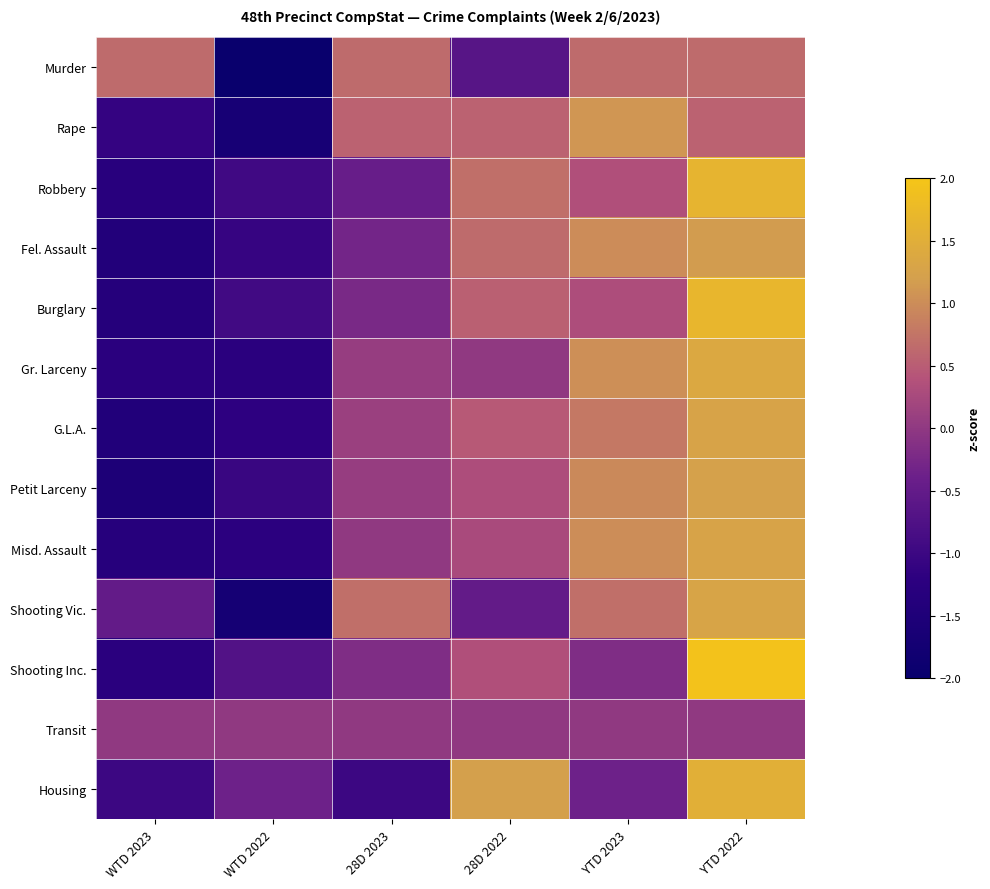

Reading right to left, what are all the values shown in this chart?

Murder: YTD 2022=0.7	YTD 2023=0.7	28D 2022=-0.7	28D 2023=0.7	WTD 2022=-2.0	WTD 2023=0.7
Rape: YTD 2022=0.5	YTD 2023=1.1	28D 2022=0.5	28D 2023=0.5	WTD 2022=-1.6	WTD 2023=-1.1
Robbery: YTD 2022=1.6	YTD 2023=0.3	28D 2022=0.7	28D 2023=-0.4	WTD 2022=-0.9	WTD 2023=-1.3
Fel. Assault: YTD 2022=1.2	YTD 2023=1.0	28D 2022=0.6	28D 2023=-0.3	WTD 2022=-1.1	WTD 2023=-1.4
Burglary: YTD 2022=1.7	YTD 2023=0.3	28D 2022=0.5	28D 2023=-0.2	WTD 2022=-0.9	WTD 2023=-1.4
Gr. Larceny: YTD 2022=1.4	YTD 2023=1.0	28D 2022=0.0	28D 2023=0.1	WTD 2022=-1.2	WTD 2023=-1.2
G.L.A.: YTD 2022=1.3	YTD 2023=0.8	28D 2022=0.5	28D 2023=0.1	WTD 2022=-1.2	WTD 2023=-1.4
Petit Larceny: YTD 2022=1.2	YTD 2023=1.0	28D 2022=0.3	28D 2023=0.1	WTD 2022=-1.0	WTD 2023=-1.5
Misd. Assault: YTD 2022=1.3	YTD 2023=1.0	28D 2022=0.3	28D 2023=0.0	WTD 2022=-1.2	WTD 2023=-1.3
Shooting Vic.: YTD 2022=1.3	YTD 2023=0.7	28D 2022=-0.5	28D 2023=0.7	WTD 2022=-1.7	WTD 2023=-0.5
Shooting Inc.: YTD 2022=1.9	YTD 2023=-0.2	28D 2022=0.4	28D 2023=-0.2	WTD 2022=-0.7	WTD 2023=-1.2
Transit: YTD 2022=0.0	YTD 2023=0.0	28D 2022=0.0	28D 2023=0.0	WTD 2022=0.0	WTD 2023=0.0
Housing: YTD 2022=1.5	YTD 2023=-0.4	28D 2022=1.2	28D 2023=-1.0	WTD 2022=-0.4	WTD 2023=-1.0